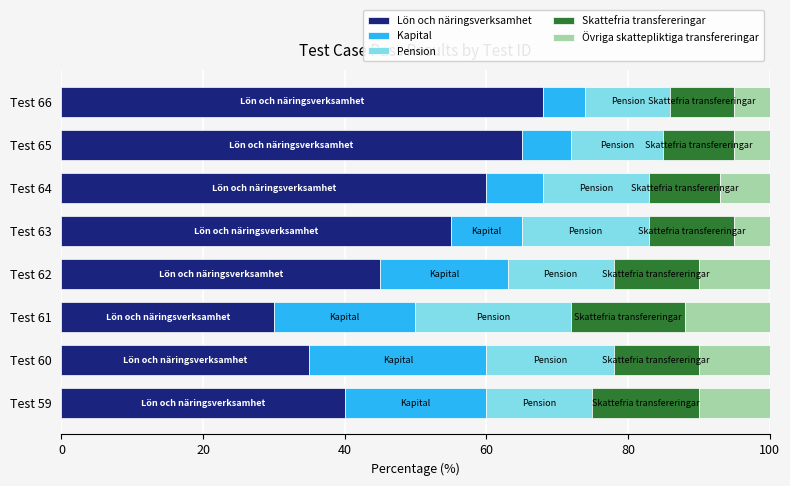

What is the sum of all Lön och näringsverksamhet values?

398.0